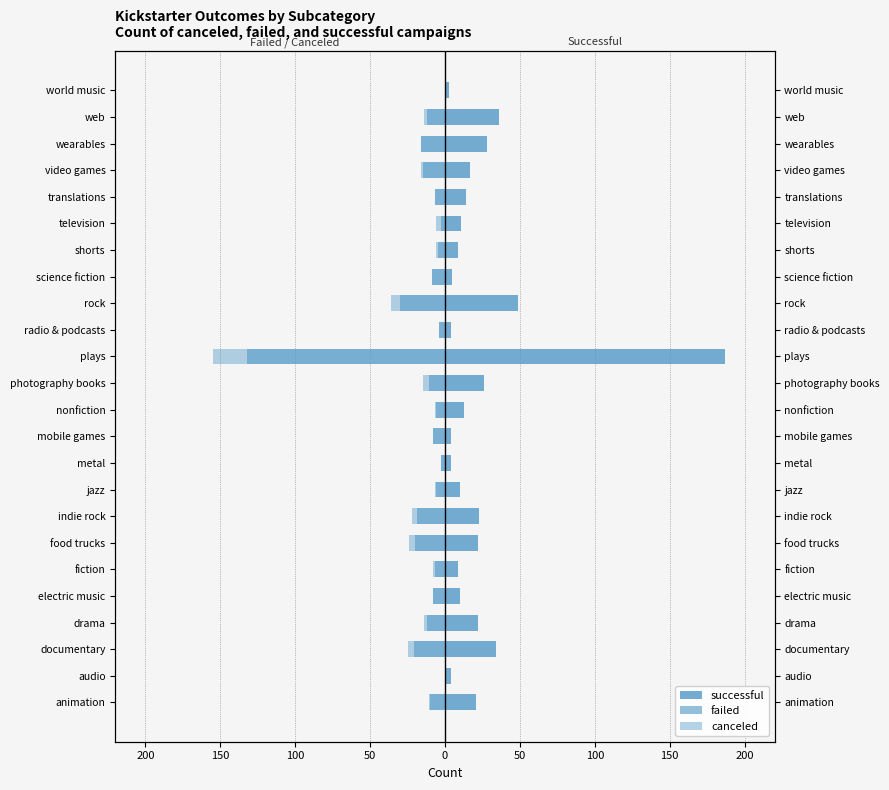

Rank the series at food trucks from lowest to highest value.

canceled, failed, successful